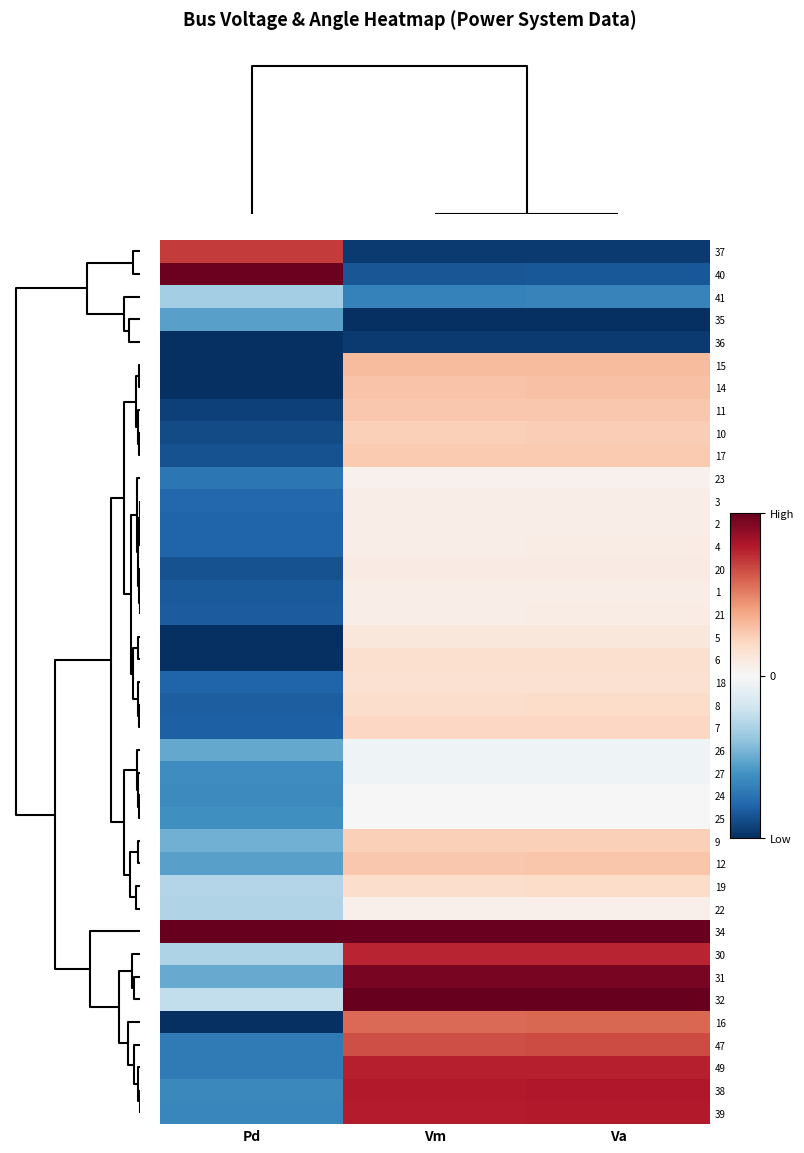

At how many categories does at least one series exceed 0?

3